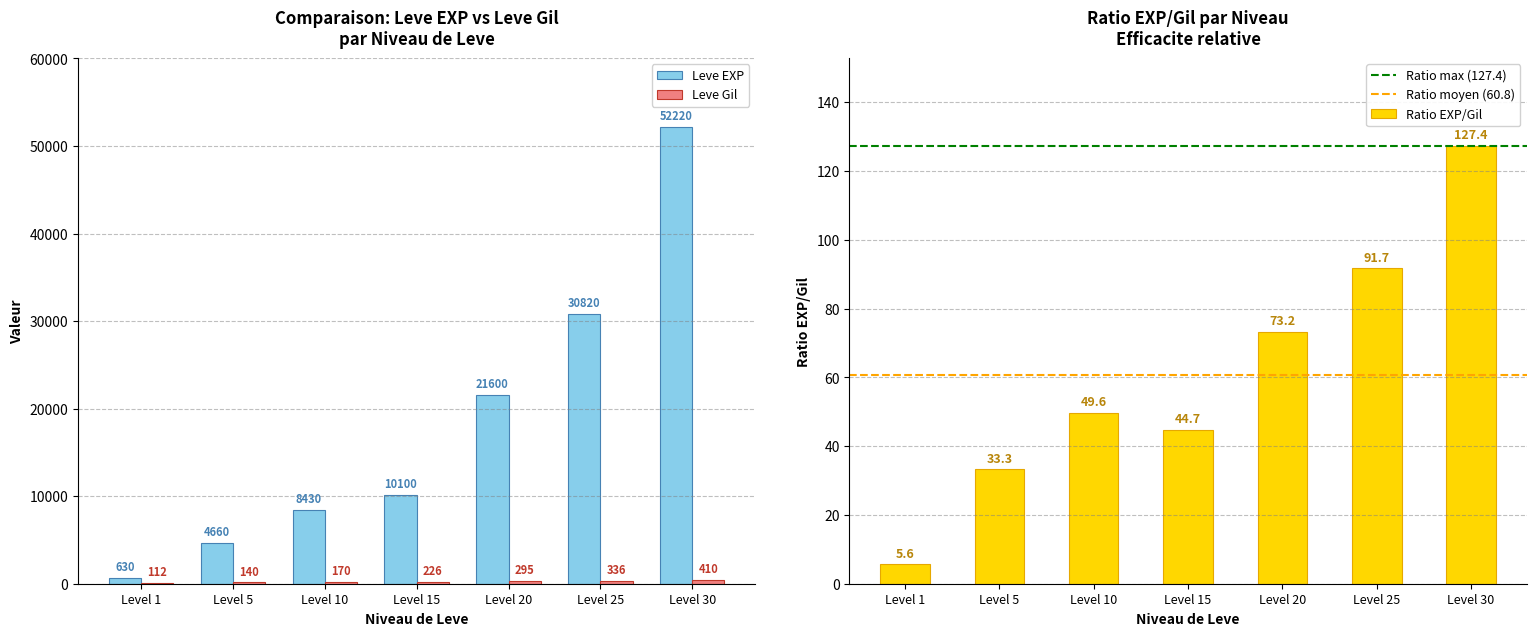

Which series has the largest range (max minus min)?

Leve EXP